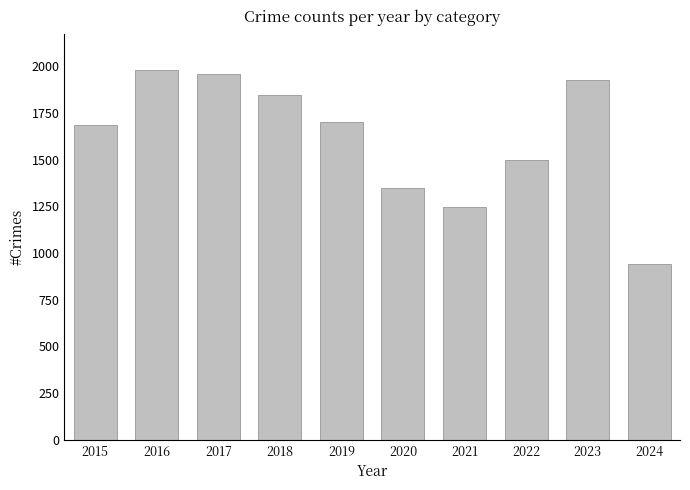

Which has a higher value, 2019 or 2023?

2023